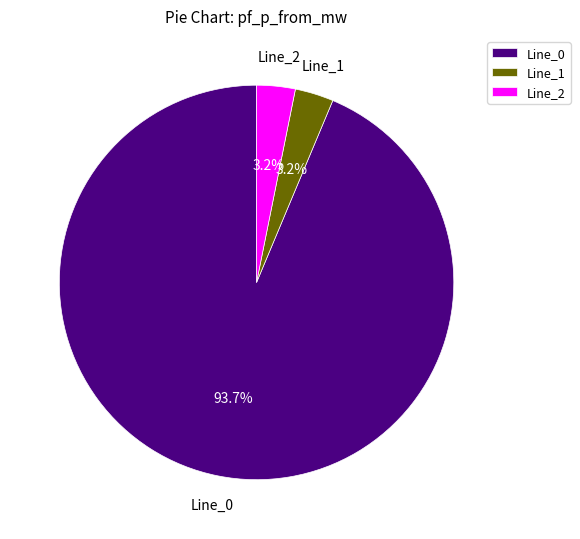

Combined, what portion of the pie is Line_2 and Line_0?

96.8%